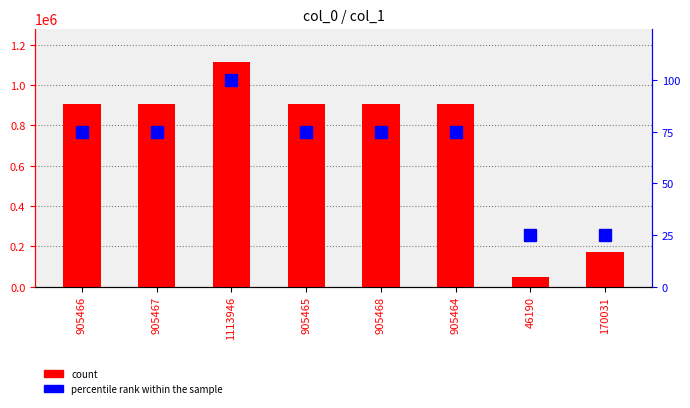

At which category is the sum across all series the highest?

1113946